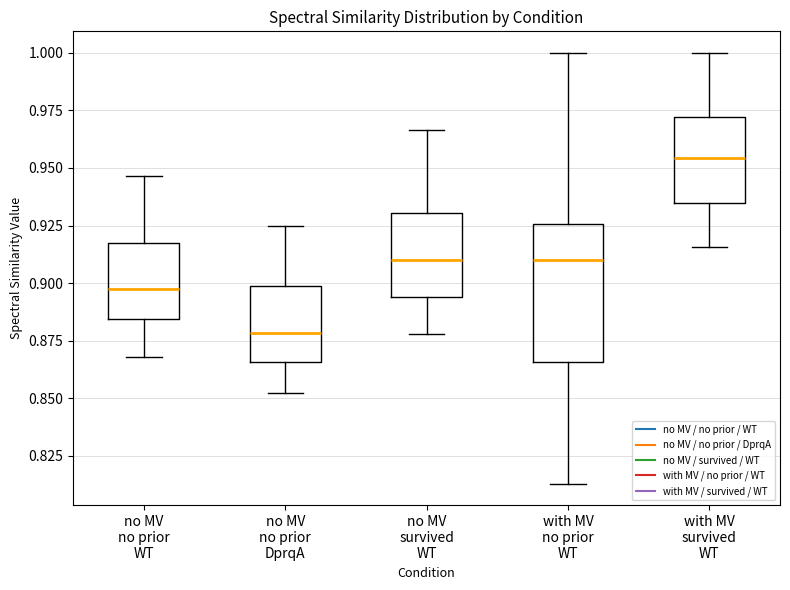

Reading left to right, transcribe this box plot: for each box, give where its median line is, the range the box spans, and where its two whiskers end, as read against the y-axis. The values are not printed on the chart, so give them approximately, as read against the axis.

no MV no prior WT: median 0.895, box 0.885 to 0.920, whiskers 0.870 to 0.945
no MV no prior DprqA: median 0.880, box 0.865 to 0.900, whiskers 0.850 to 0.925
no MV survived WT: median 0.910, box 0.895 to 0.930, whiskers 0.880 to 0.965
with MV no prior WT: median 0.910, box 0.865 to 0.925, whiskers 0.815 to 1.000
with MV survived WT: median 0.955, box 0.935 to 0.970, whiskers 0.915 to 1.000